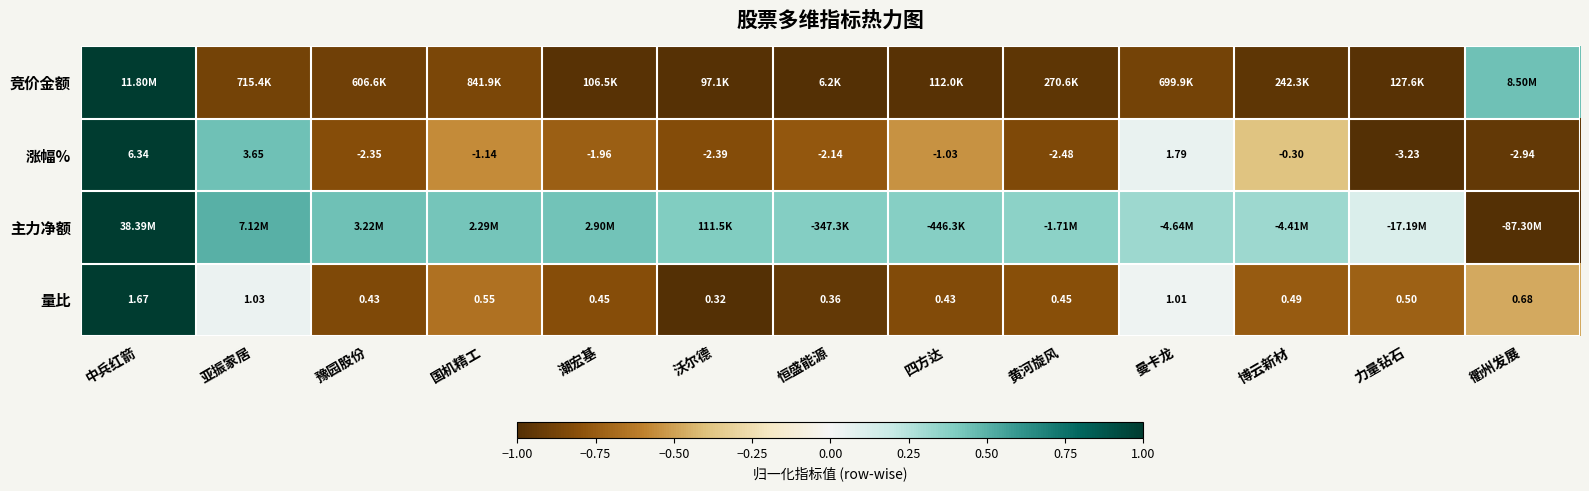

At which label does 涨幅% first exceed -1?

中兵红箭